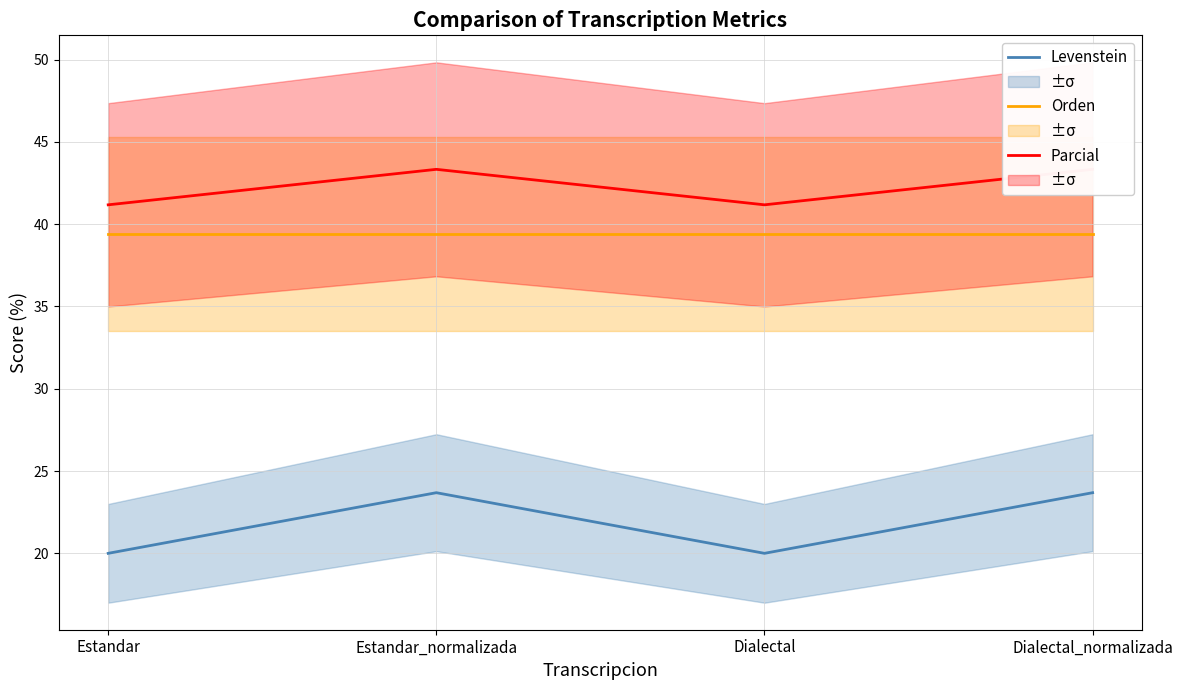

What are all the series names shown in the legend?

Levenstein, Orden, Parcial